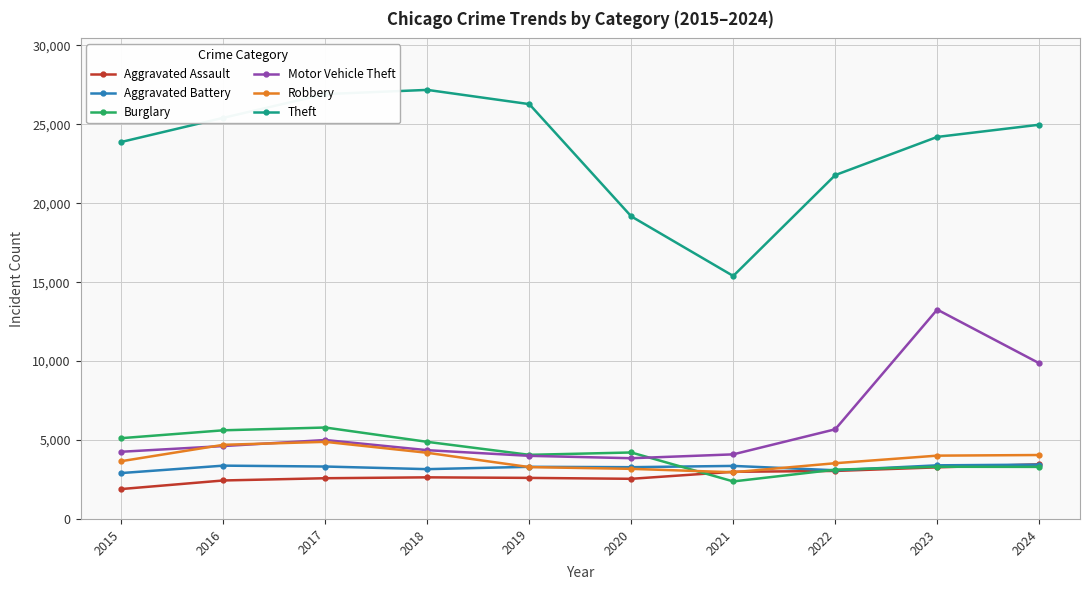

The value of Burglary at 2019 is 1024. True or false?

False